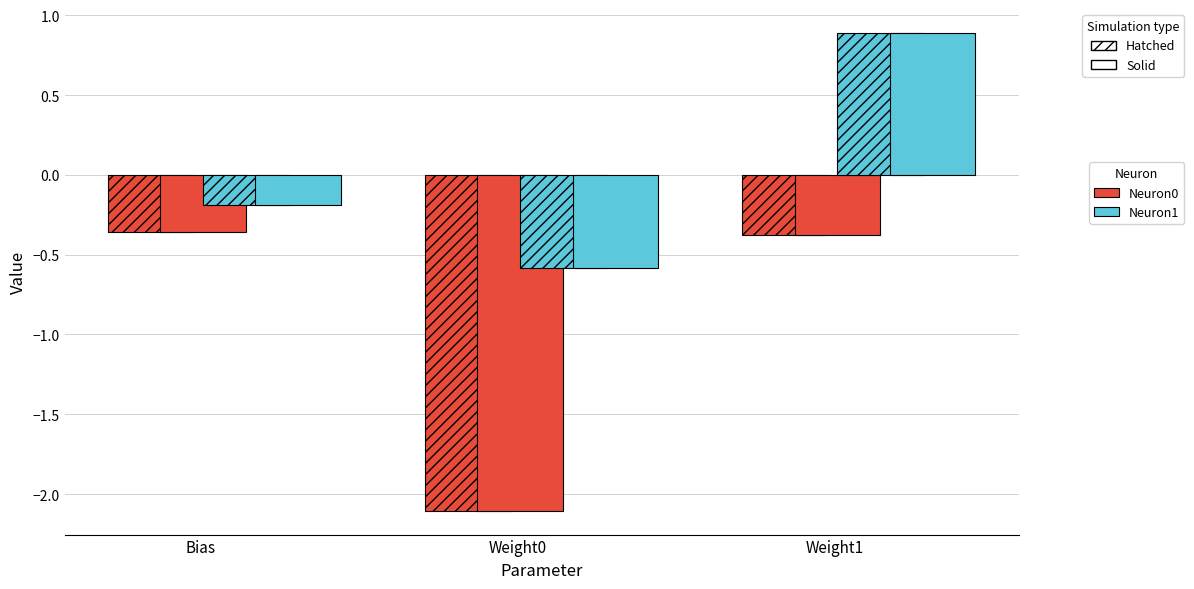

Reading right to left, extract all data points from this chart.

Neuron0 (hatched): -0.4	-2.1	-0.4
Neuron0: -0.4	-2.1	-0.4
Neuron1 (hatched): 0.9	-0.6	-0.2
Neuron1: 0.9	-0.6	-0.2